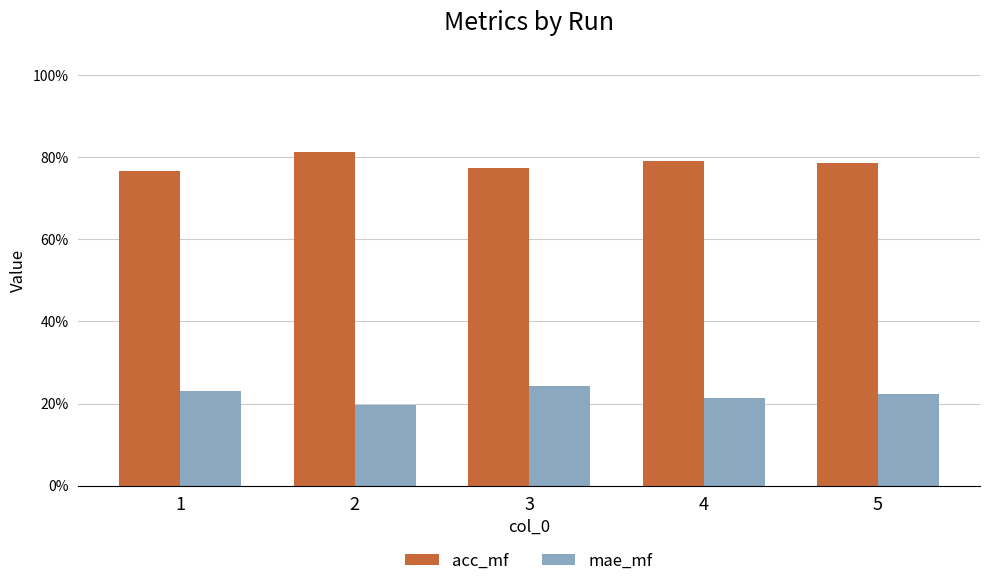

Reading right to left, what are all the values shown in this chart?

acc_mf: 5=0.8	4=0.8	3=0.8	2=0.8	1=0.8
mae_mf: 5=0.2	4=0.2	3=0.2	2=0.2	1=0.2